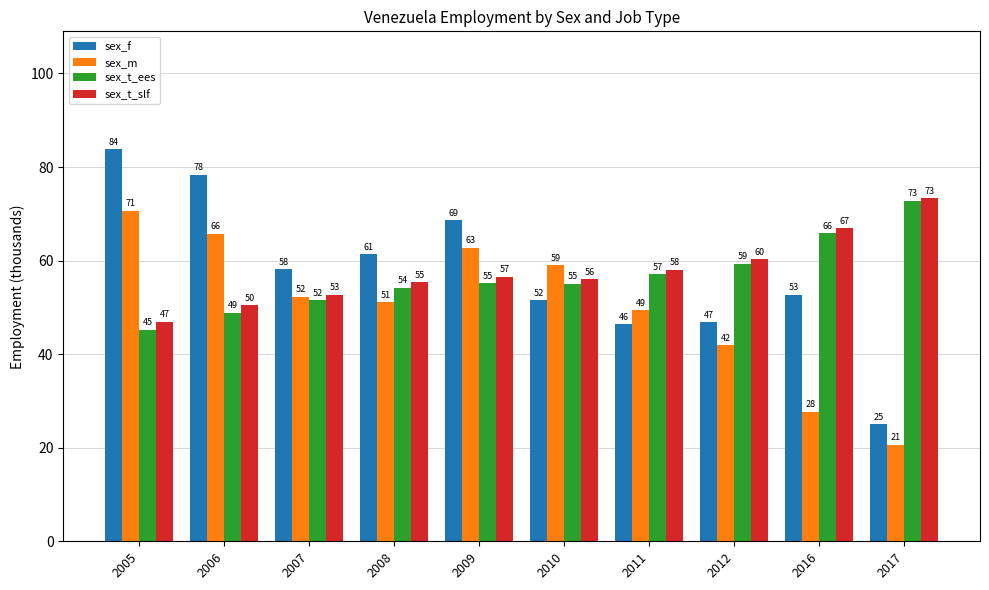

What is the minimum value shown in the chart?

20.7